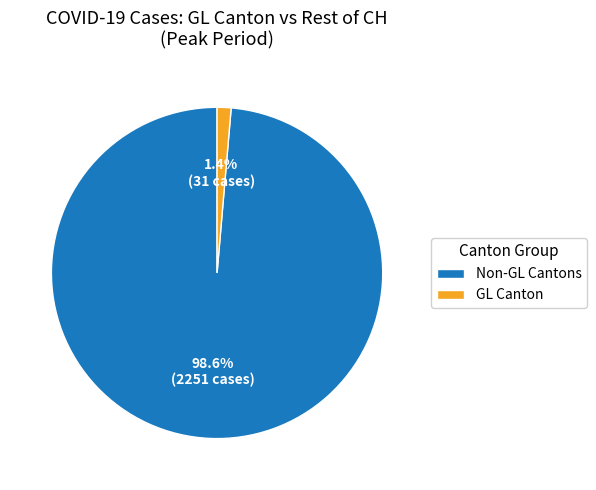

Which has a higher value, GL Canton or Non-GL Cantons?

Non-GL Cantons